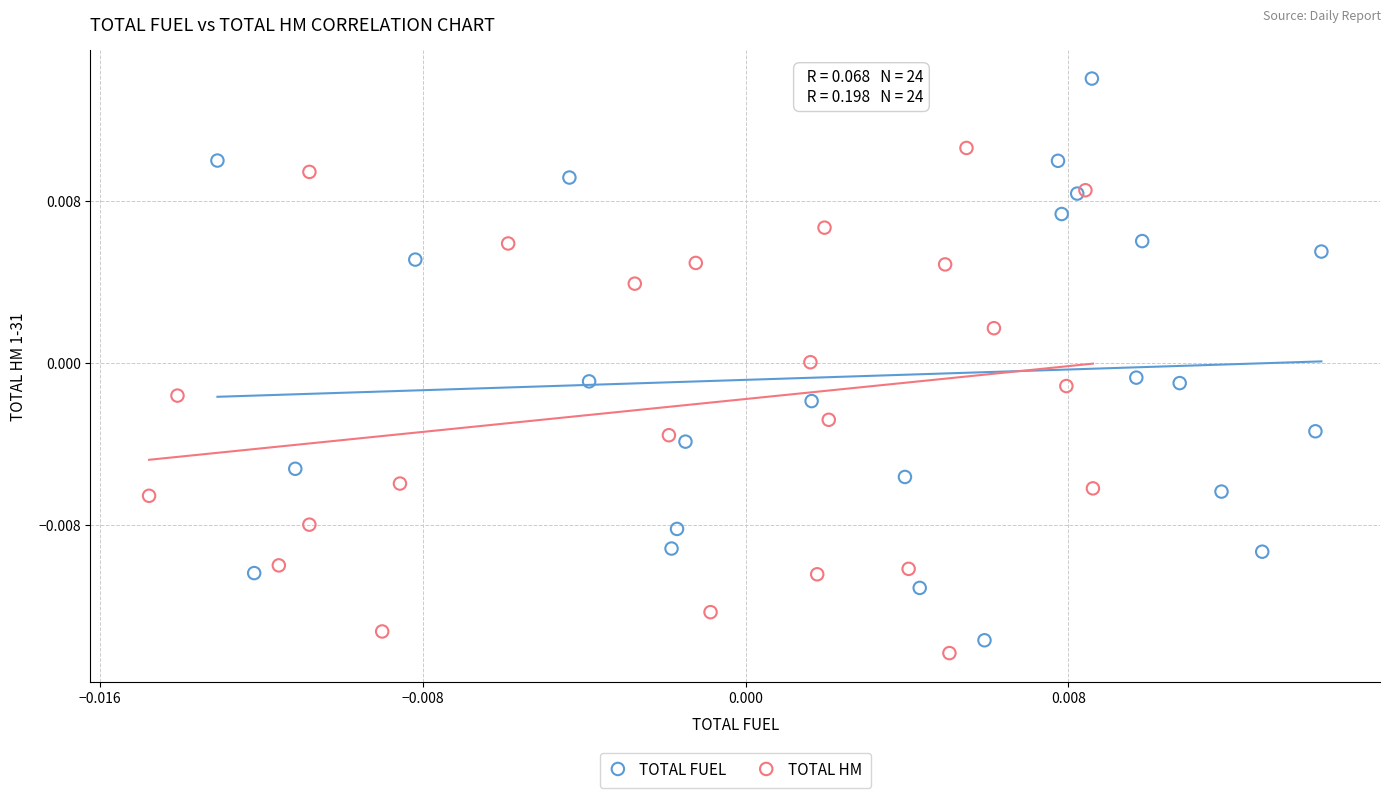

Which series has the widest spread of Y values?

TOTAL FUEL